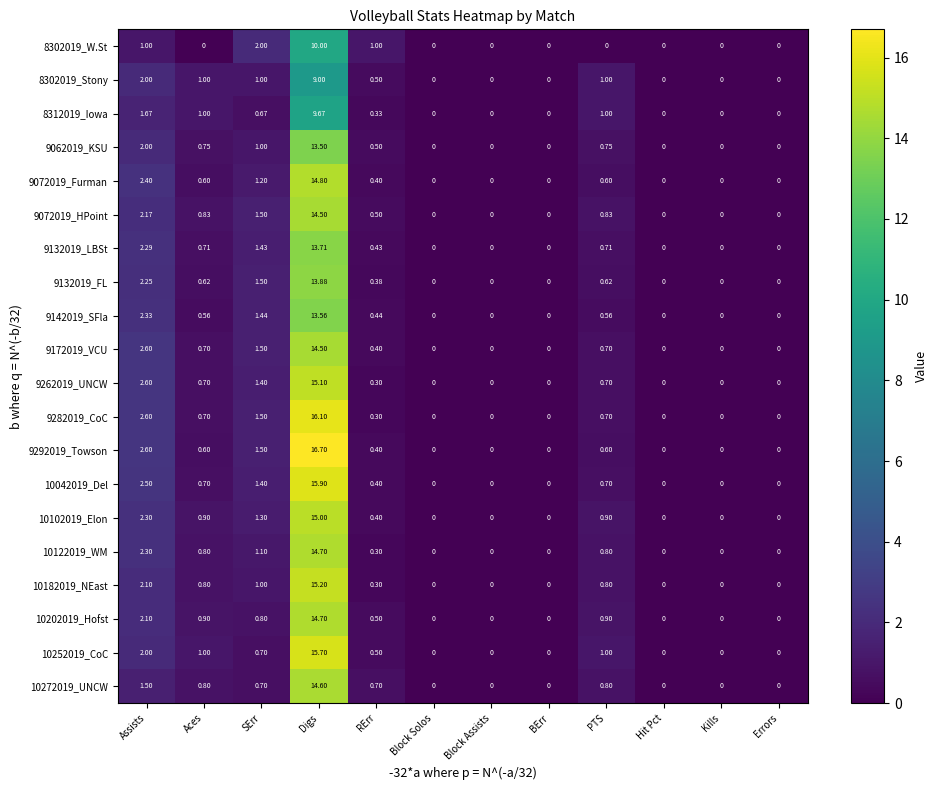

Where is 10042019_Del nearest to the value 7?

Assists